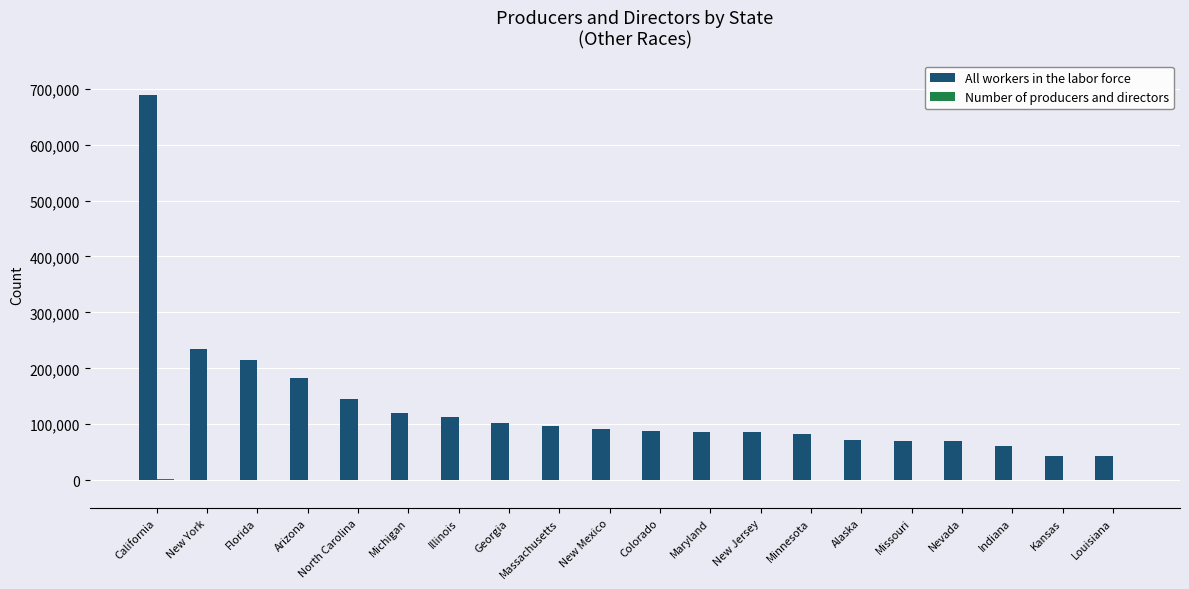

True or false: All workers in the labor force has a value of 314268 at Florida.

False